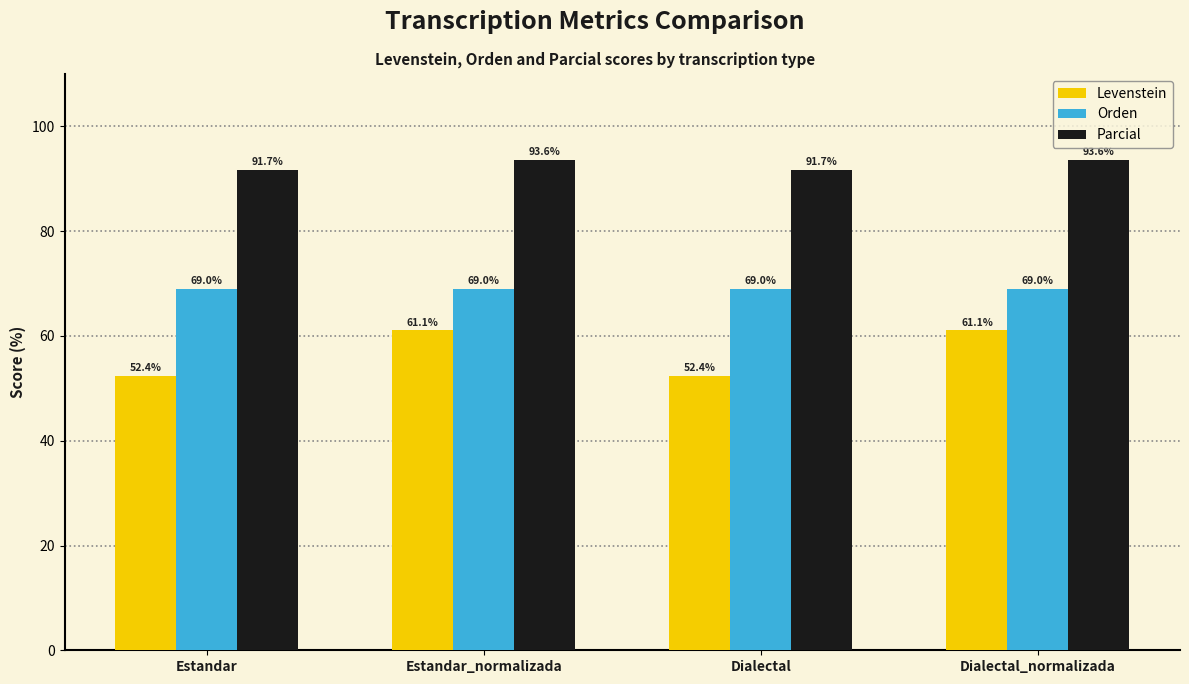

Which series has the largest total across all categories?

Parcial